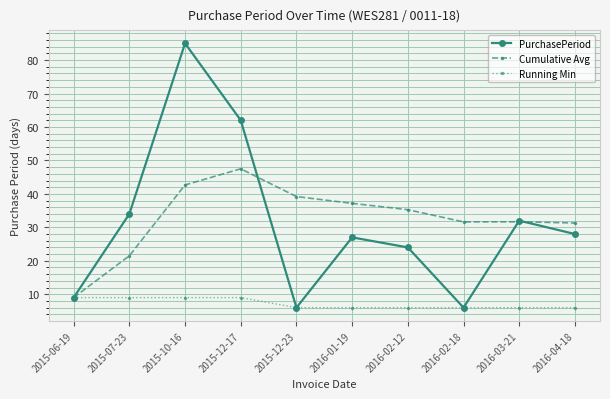

Count the number of data series in this chart.

3